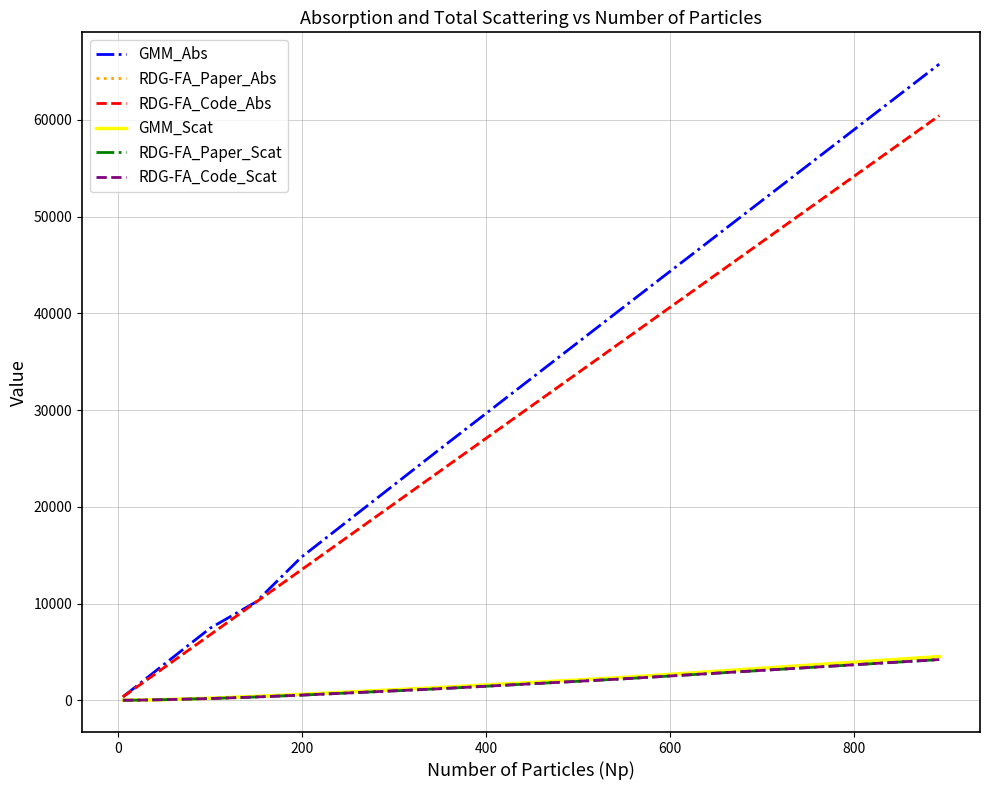

Which series has the largest range (max minus min)?

GMM_Abs